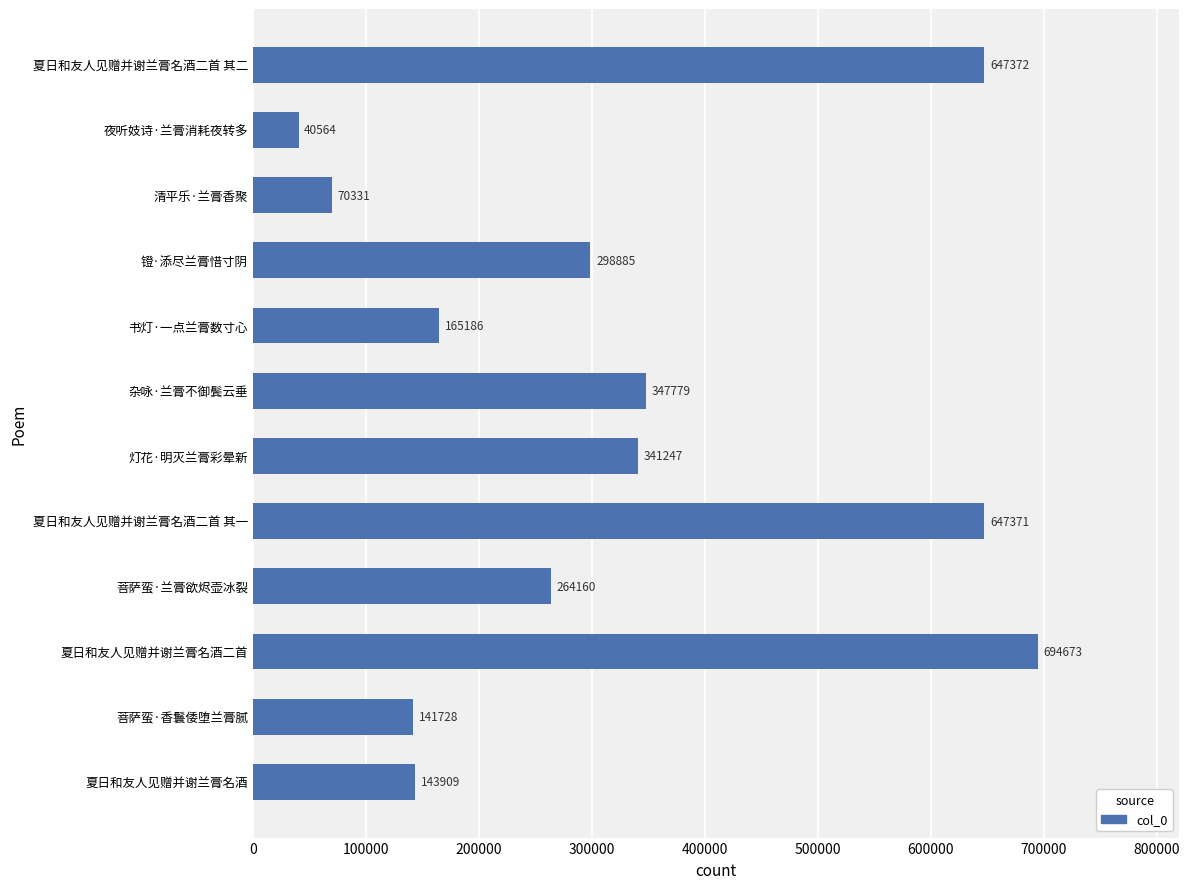

What is the minimum value shown in the chart?

40564